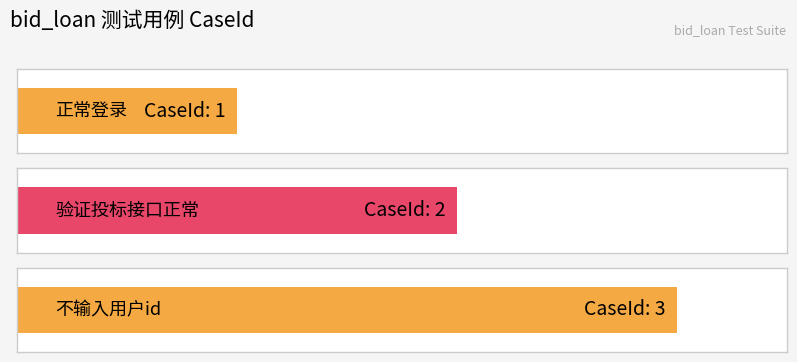

What is the ratio of the value at 正常登录 to the value at 不输入用户id?

0.3